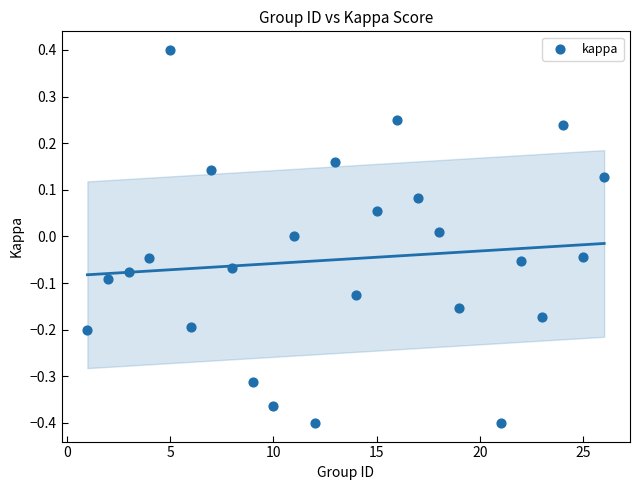

What is the range of X values (max minus min)?

25.0